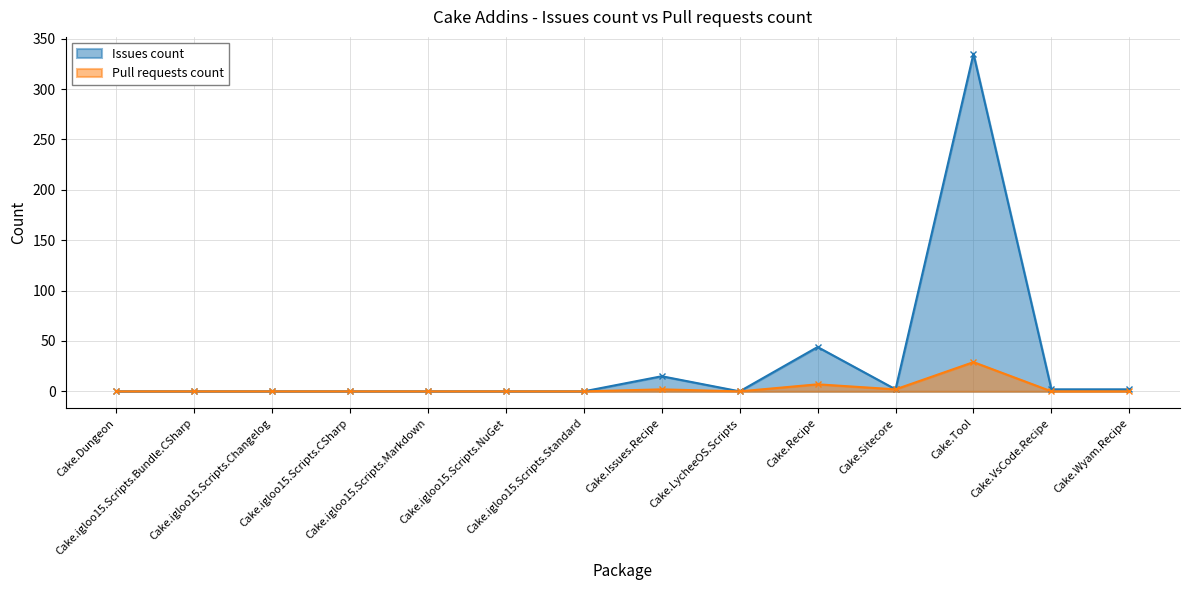

At Cake.igloo15.Scripts.CSharp, list the series in order from smallest to largest.

Issues count, Pull requests count